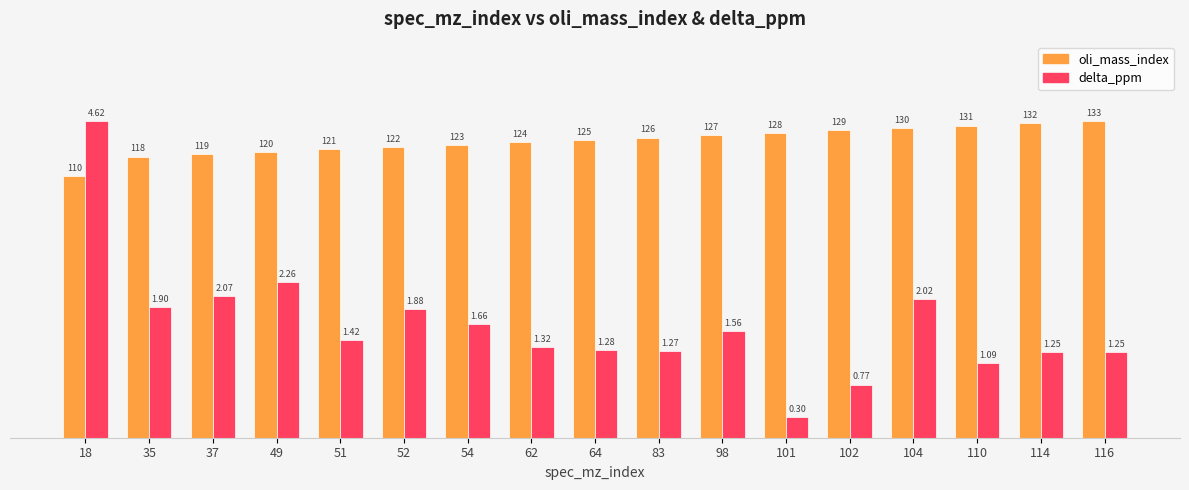

List the series in order of their overall mean, lowest first.

delta_ppm, oli_mass_index